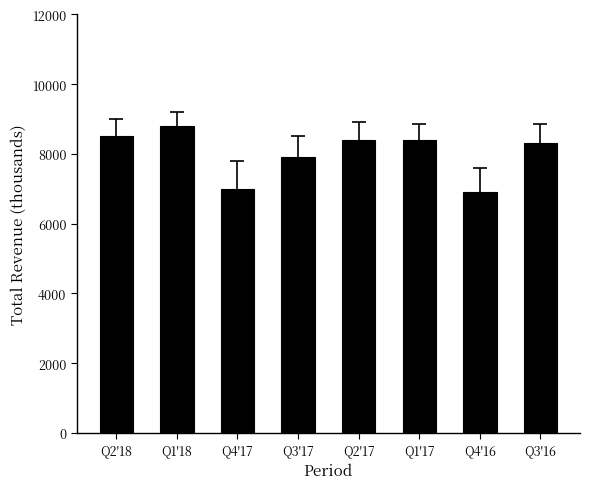

How many bars are there in total?

8